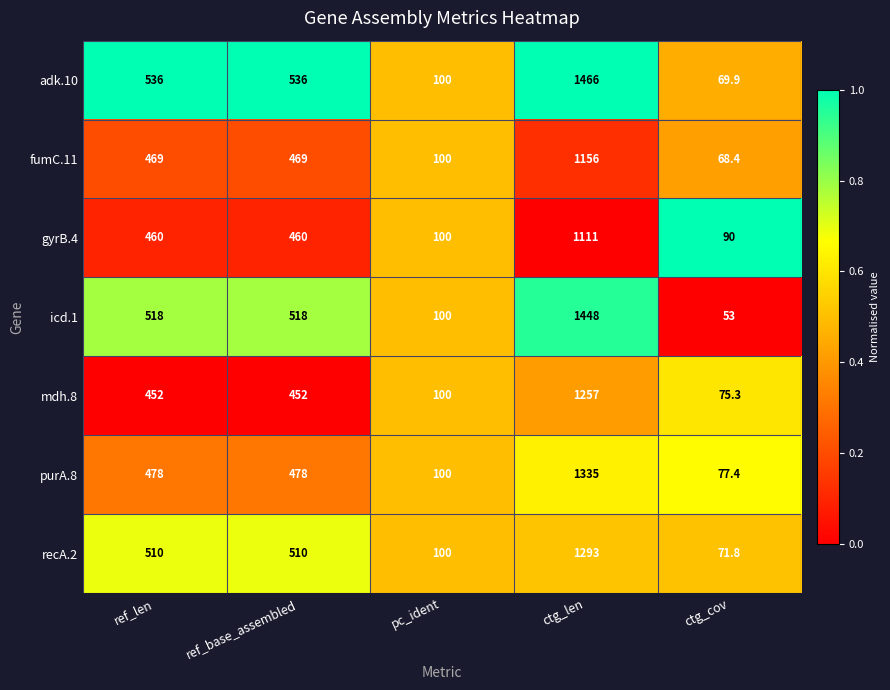

True or false: gyrB.4 has a value of 460.0 at ref_len.

True